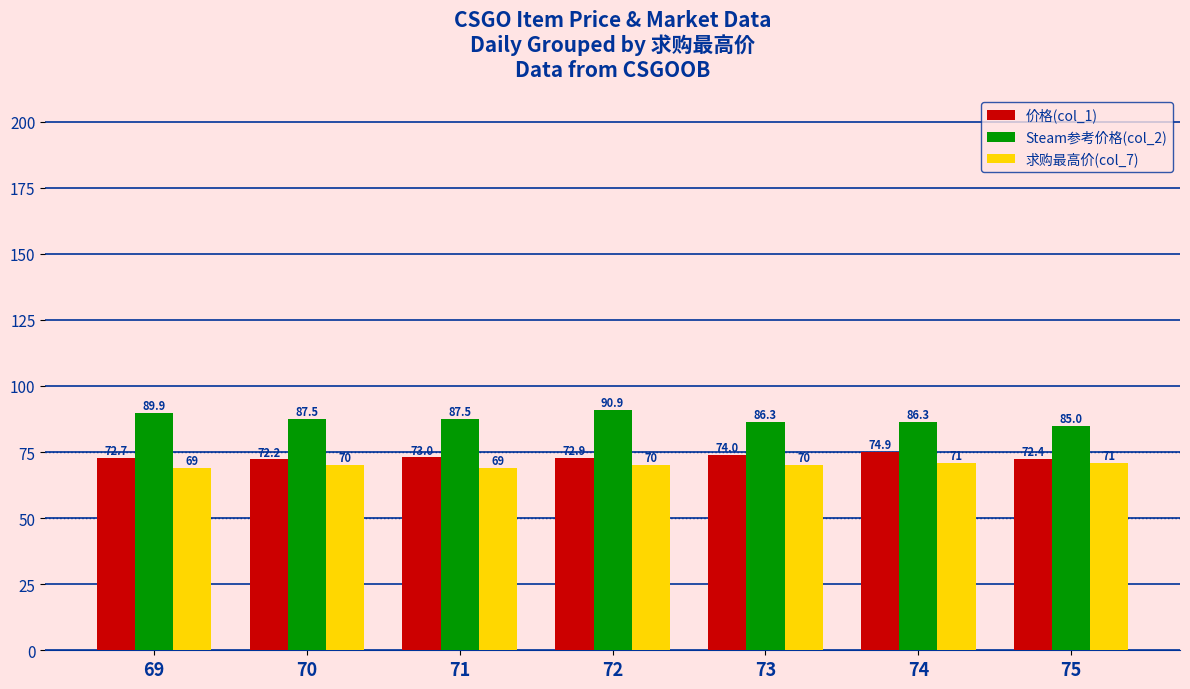

Reading right to left, transcribe all the data shown in this chart.

价格(col_1): 75=72.4	74=74.9	73=74.0	72=72.9	71=73.0	70=72.2	69=72.7
Steam参考价格(col_2): 75=85.0	74=86.3	73=86.3	72=90.9	71=87.5	70=87.5	69=89.9
求购最高价(col_7): 75=71.0	74=71.0	73=70.0	72=70.0	71=69.0	70=70.0	69=69.0